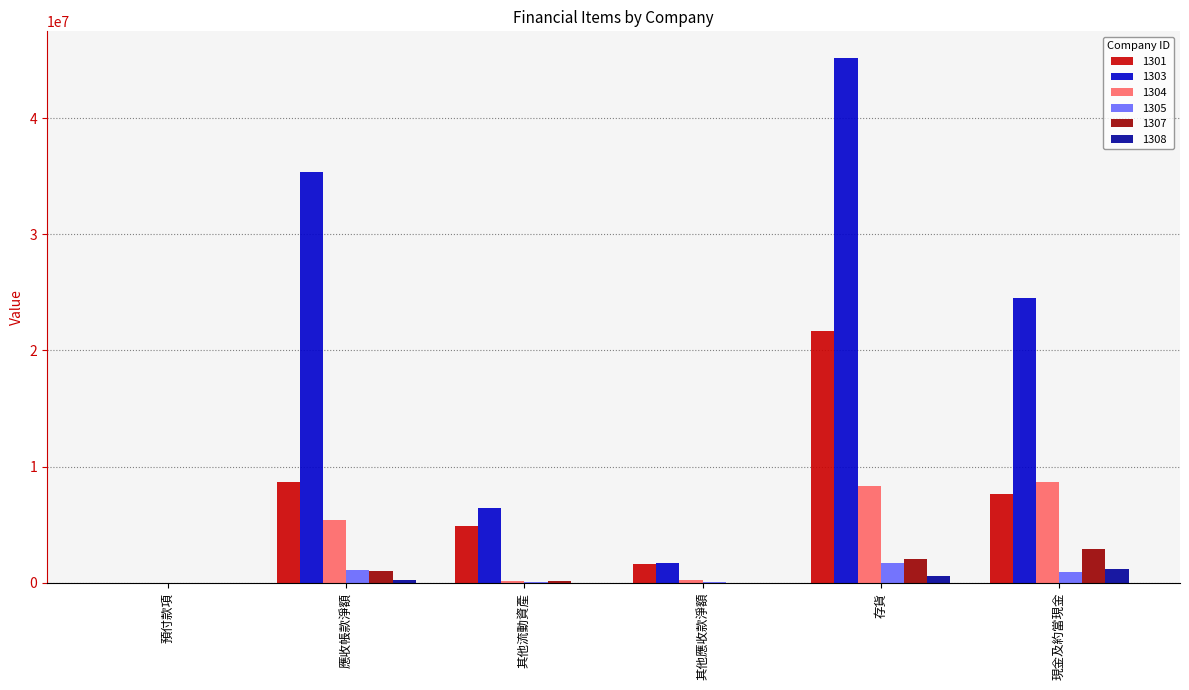

Is it true that 1307 equals 2865988 at 現金及約當現金?

True